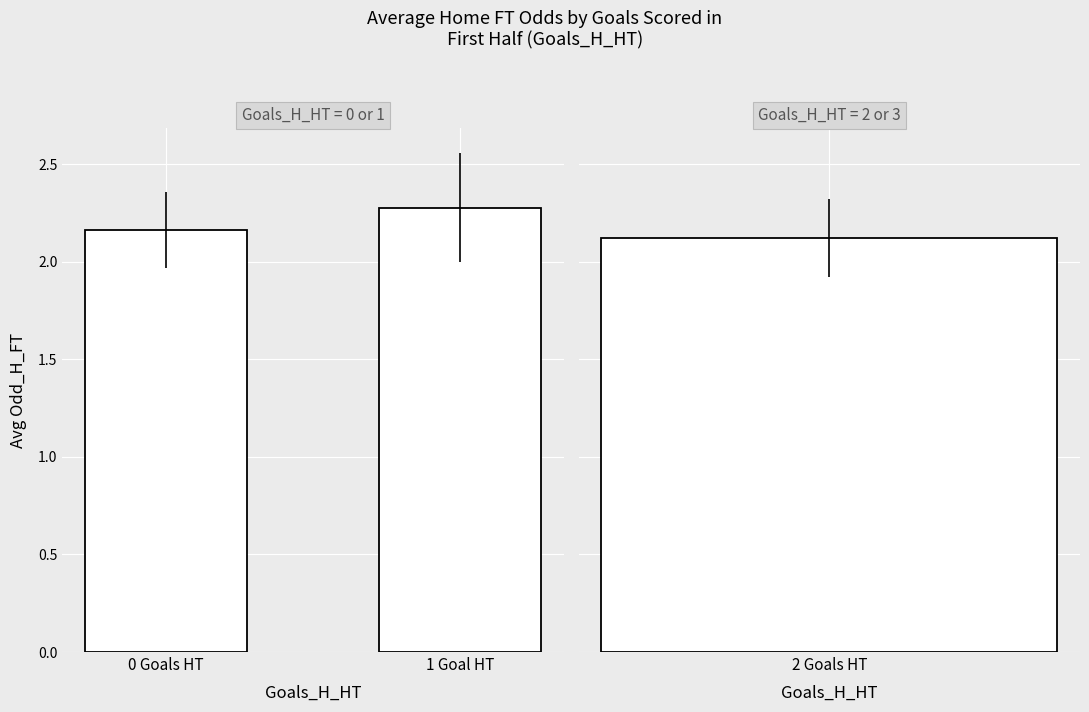

True or false: the data shows 2.2 at 0 Goals HT.

True